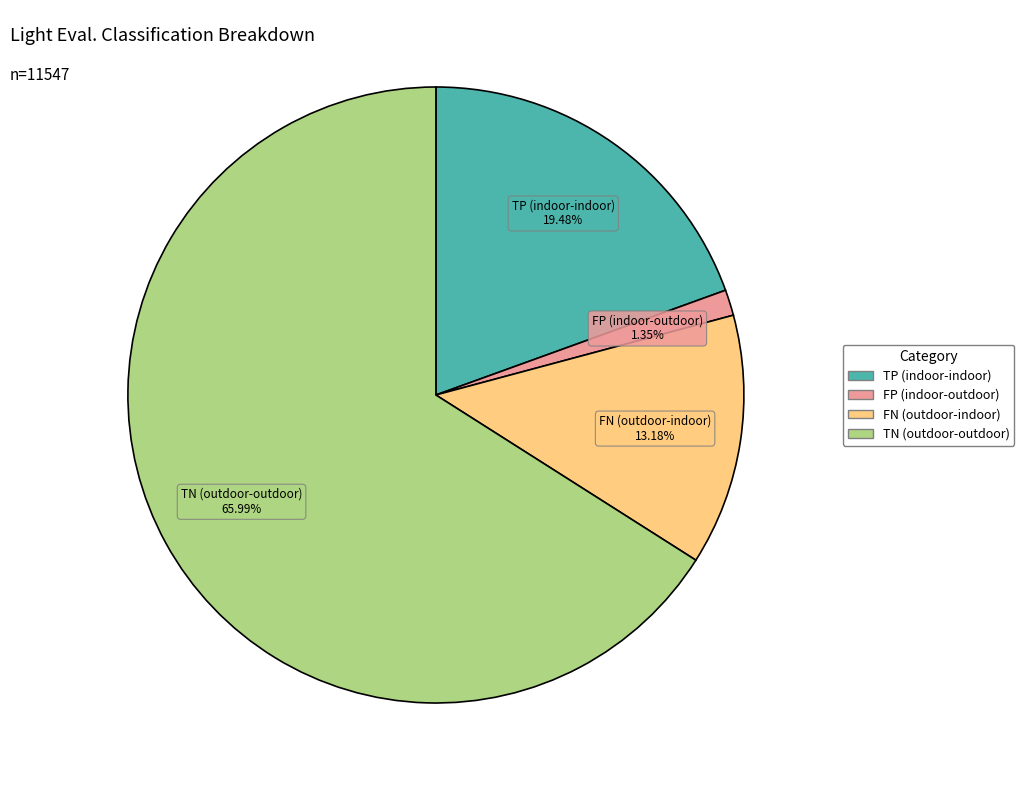

Is there any slice that represents more than half of the pie?

Yes